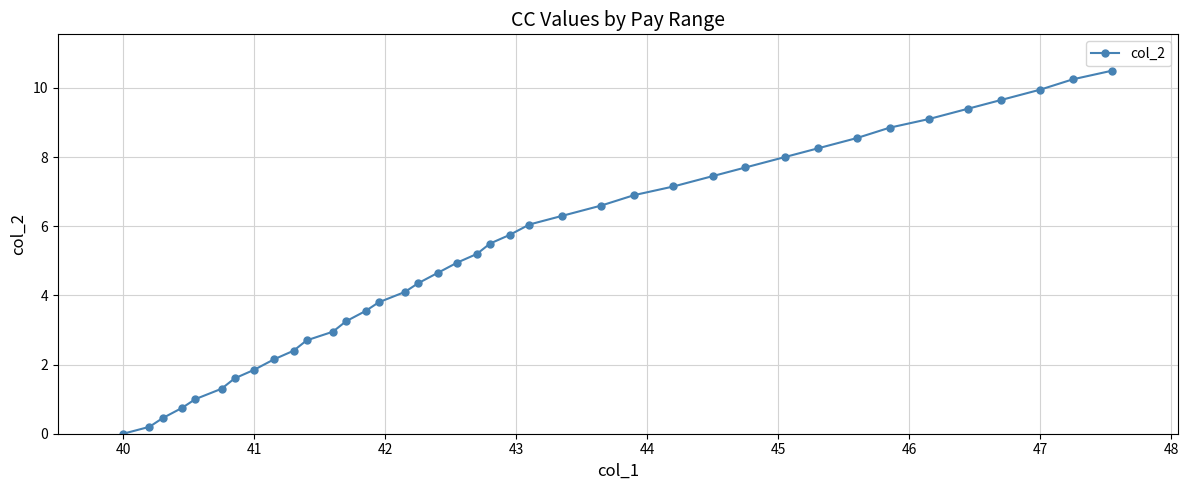

What is the difference between the maximum and minimum values?

10.5